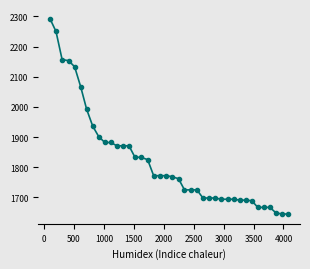

What is the sum of all values?

72958